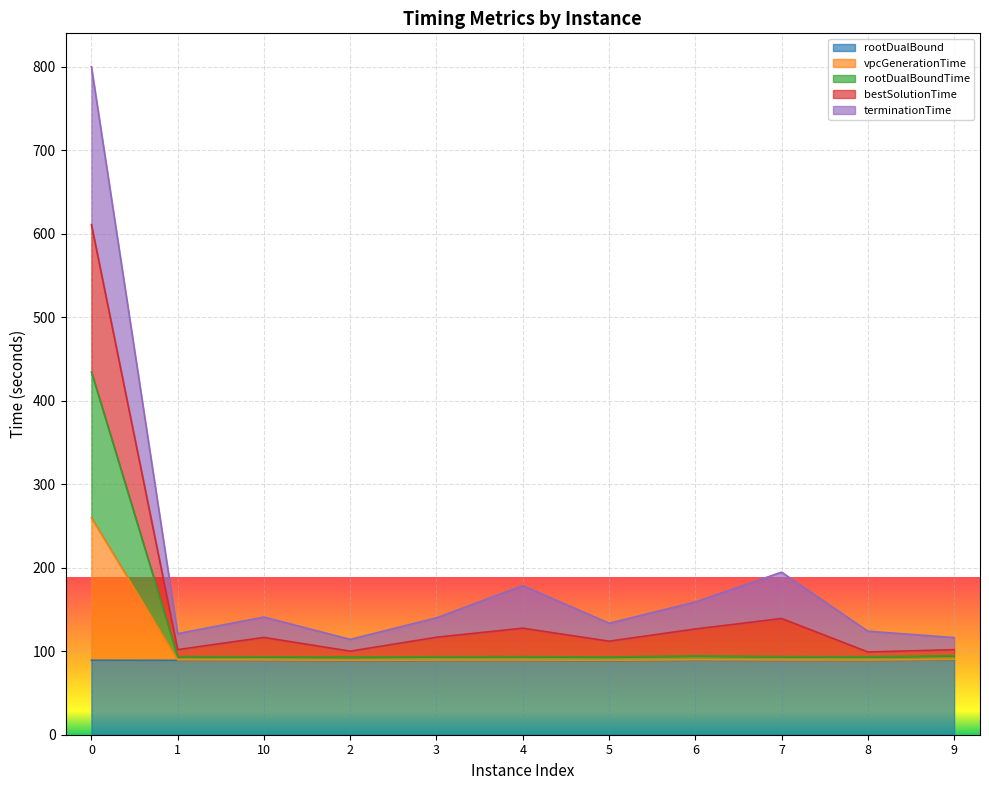

What is the label of the 9th point from the left?

7